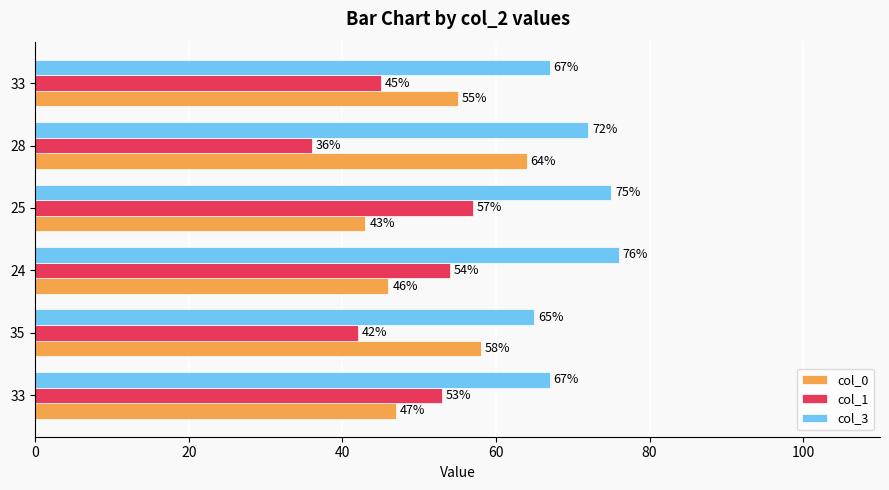

Count the number of data series in this chart.

3